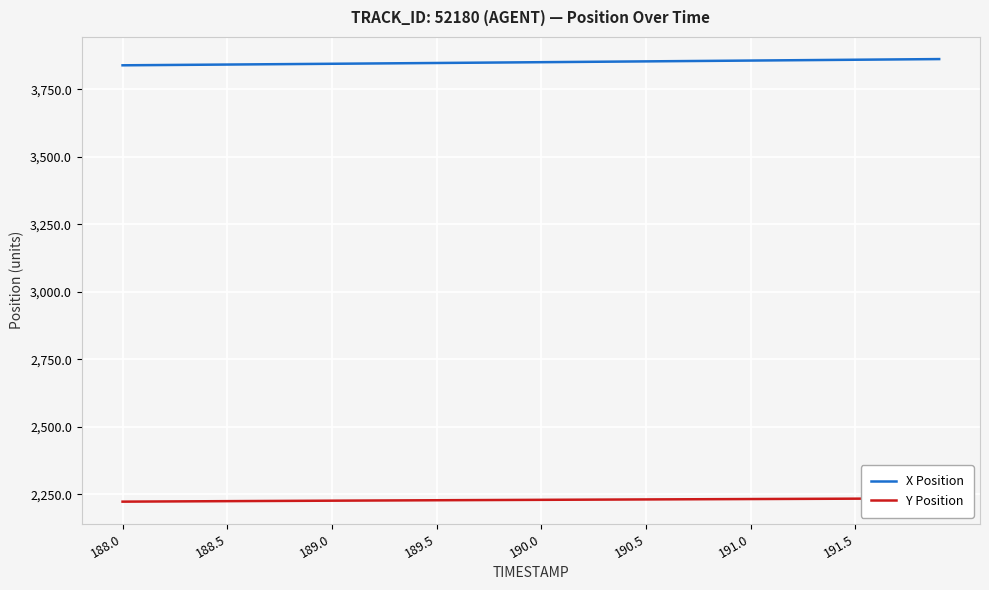

True or false: X Position and Y Position intersect in this chart.

False